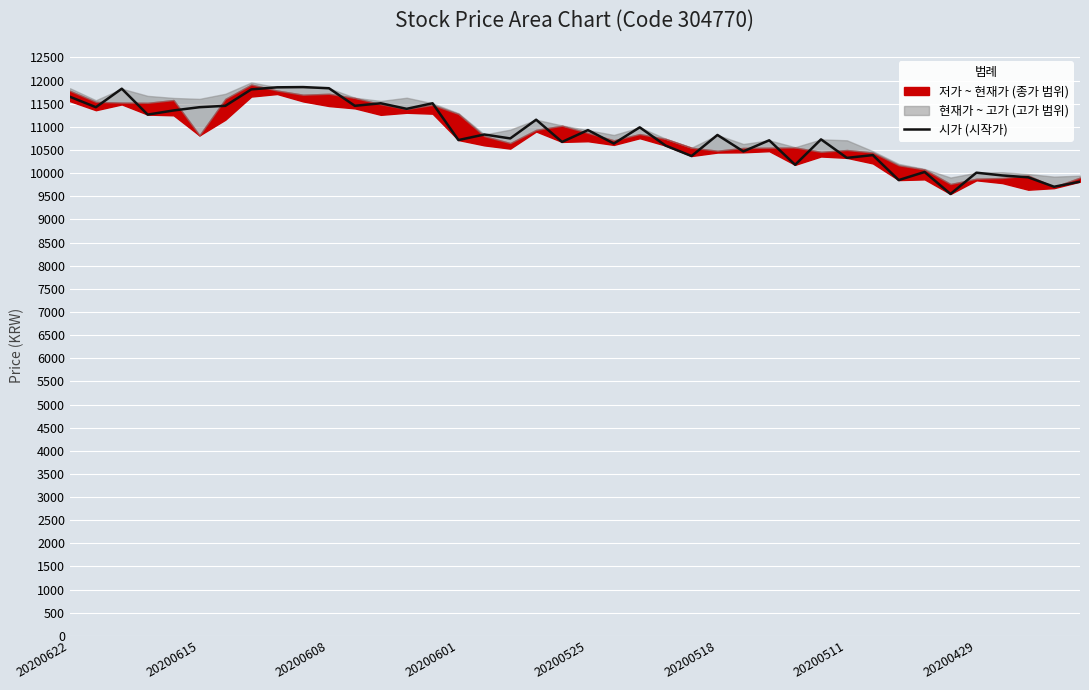

What value does the data have at 38, to the nearest 100?

9700